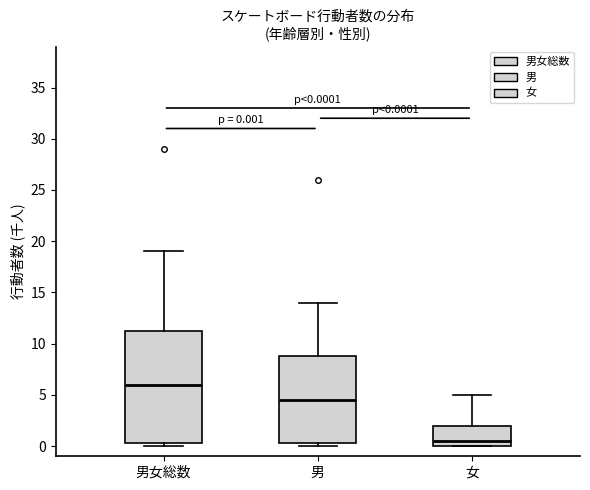

Which box's median line is the lowest?

女